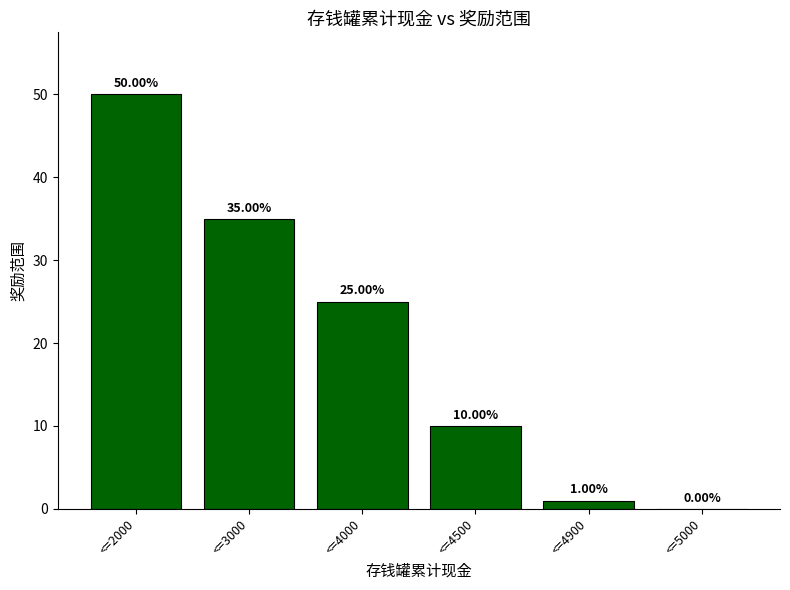

How many positive values are there?

5